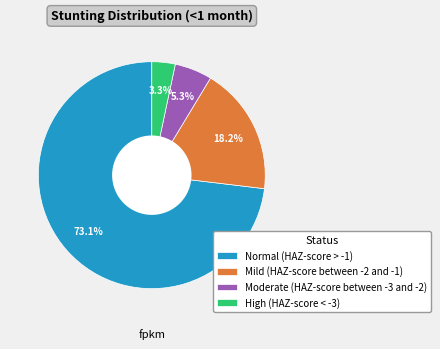

Which has a higher value, Moderate (HAZ-score between -3 and -2) or Normal (HAZ-score > -1)?

Normal (HAZ-score > -1)